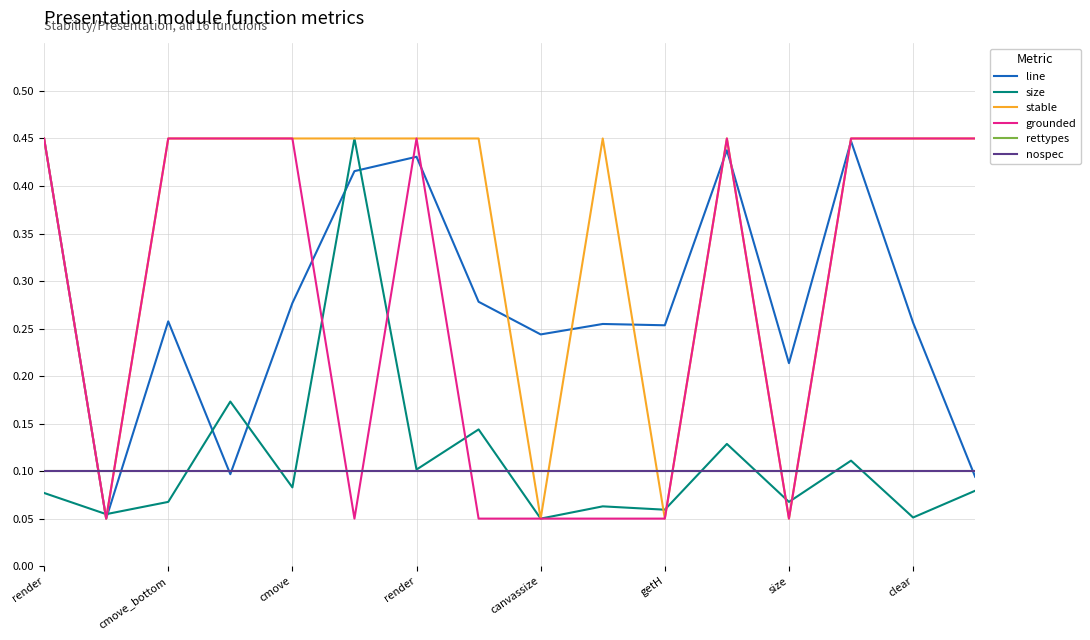

How many interior local valleys does the size series have?

7